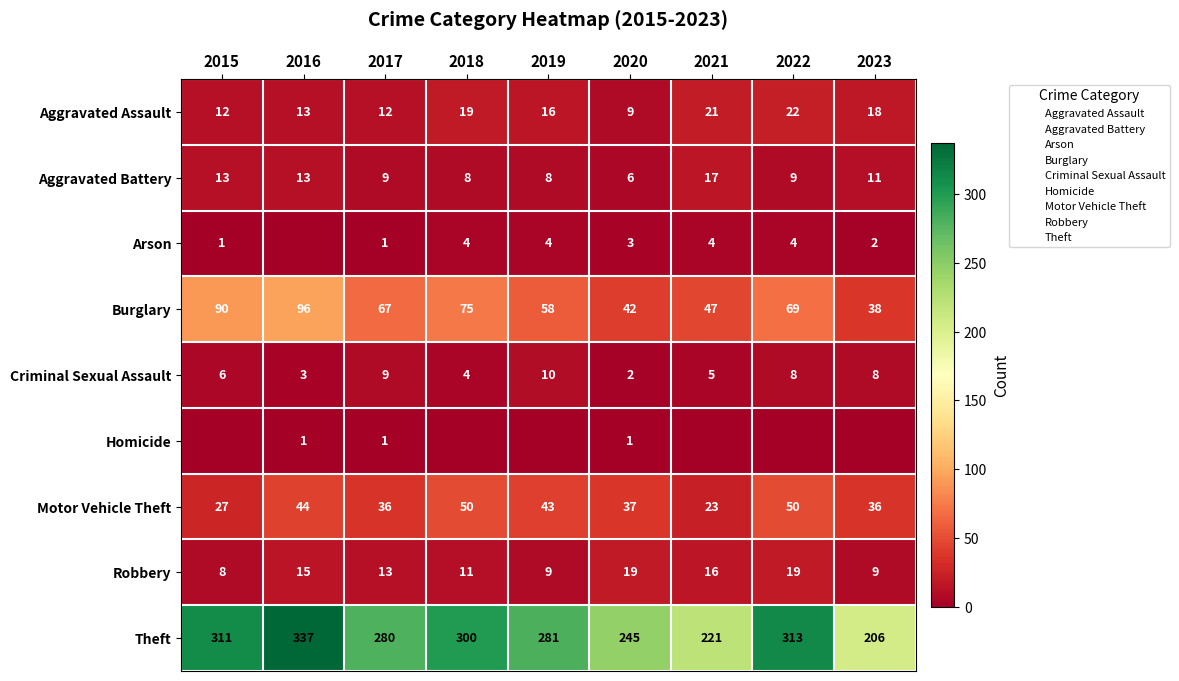

Which has a higher value, 2016 or 2023?

2023